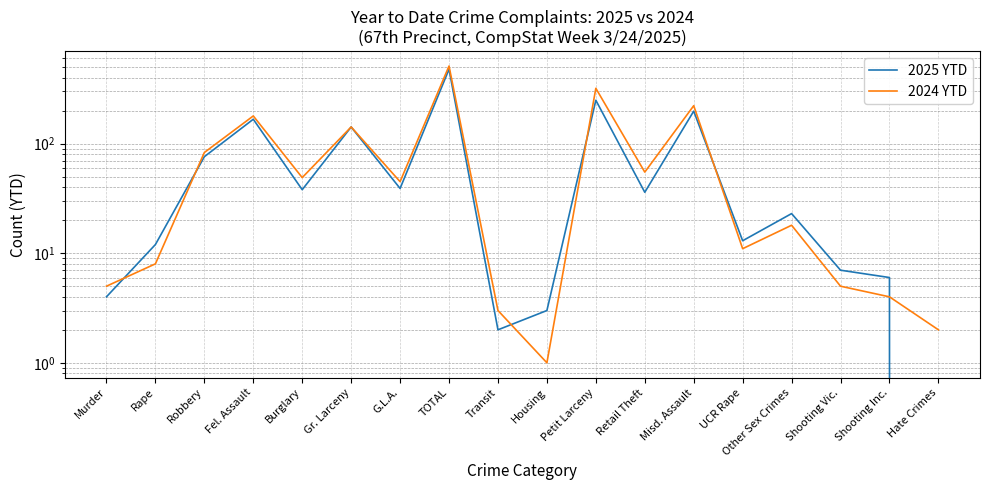

List the labels in order of 2024 YTD value, smallest first.

Housing, Hate Crimes, Transit, Shooting Inc., Murder, Shooting Vic., Rape, UCR Rape, Other Sex Crimes, G.L.A., Burglary, Retail Theft, Robbery, Gr. Larceny, Fel. Assault, Misd. Assault, Petit Larceny, TOTAL